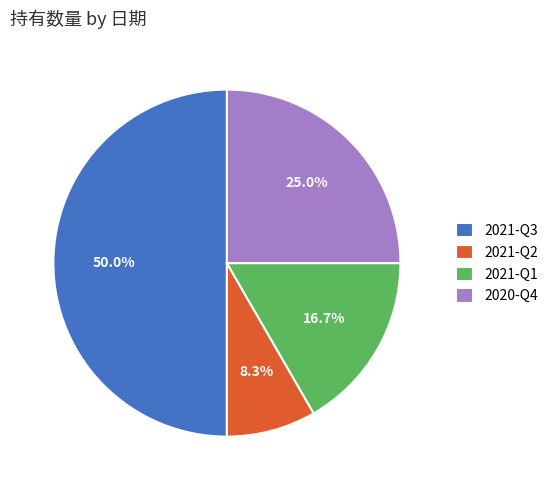

Does 2021-Q1 account for over 50% of the chart?

No